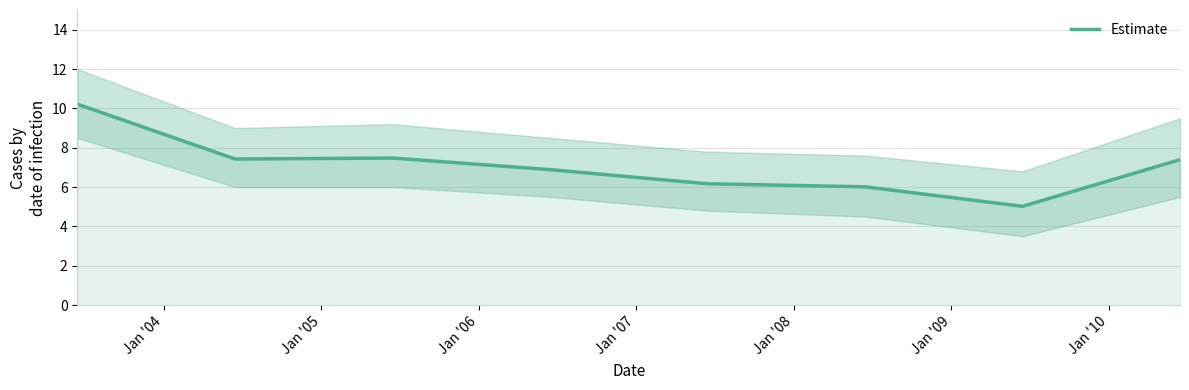

Reading left to right, what are all the values shown in this chart?

10.2	7.4	7.5	6.9	6.2	6.0	5.0	7.4